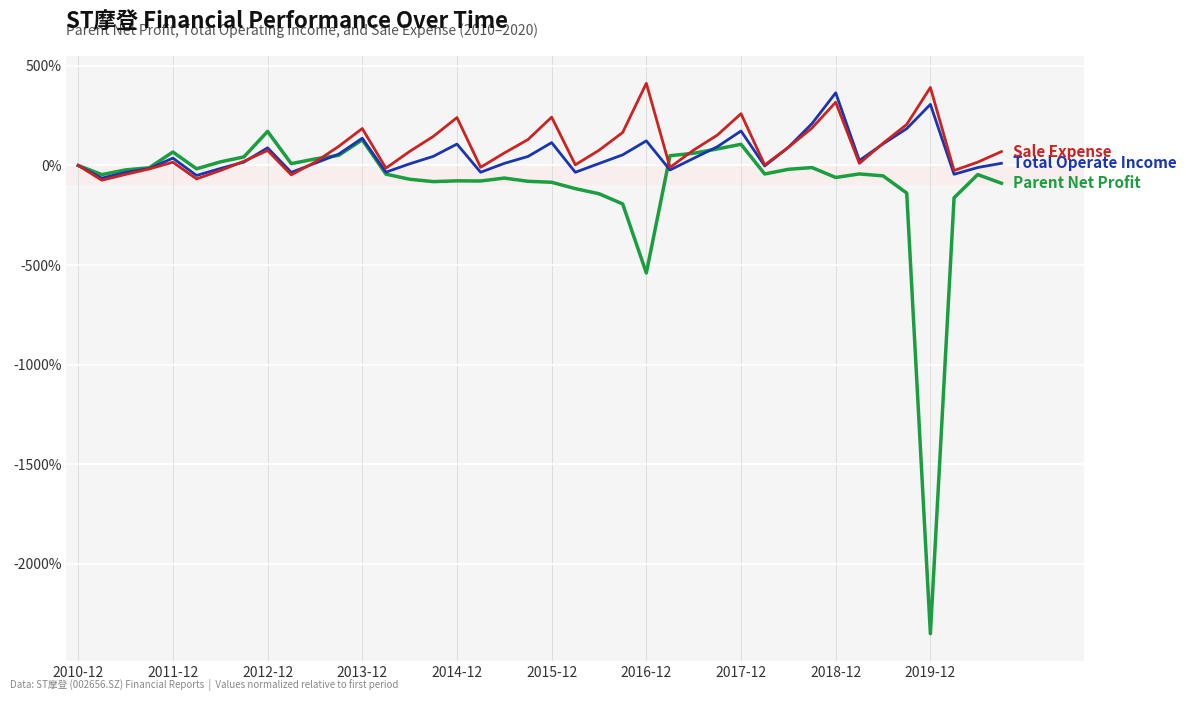

What is the minimum value shown in the chart?

-2352.1